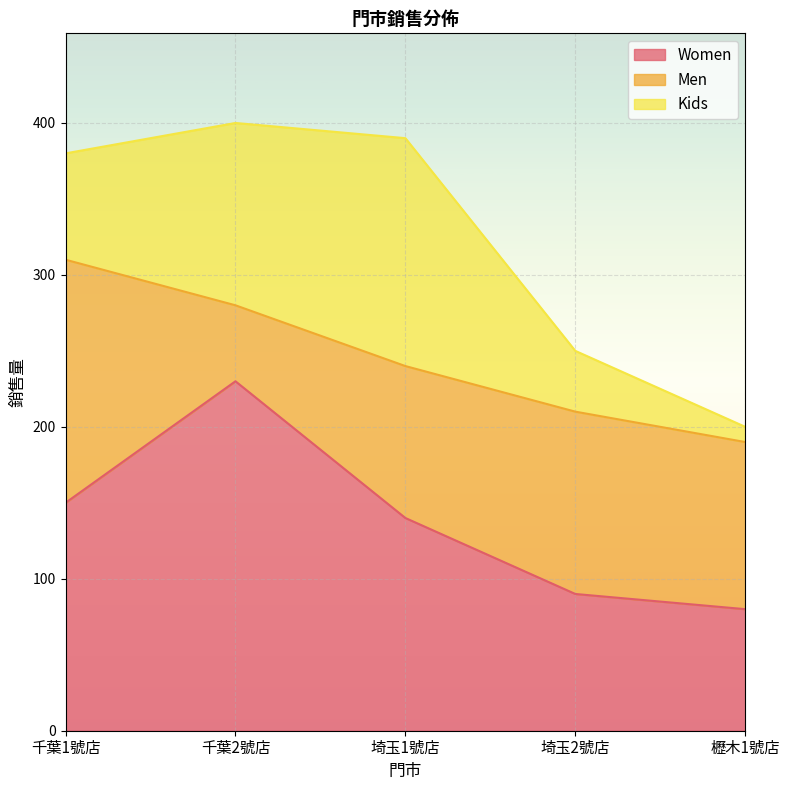

Which series changed the most between 千葉2號店 and 埼玉1號店?

Women